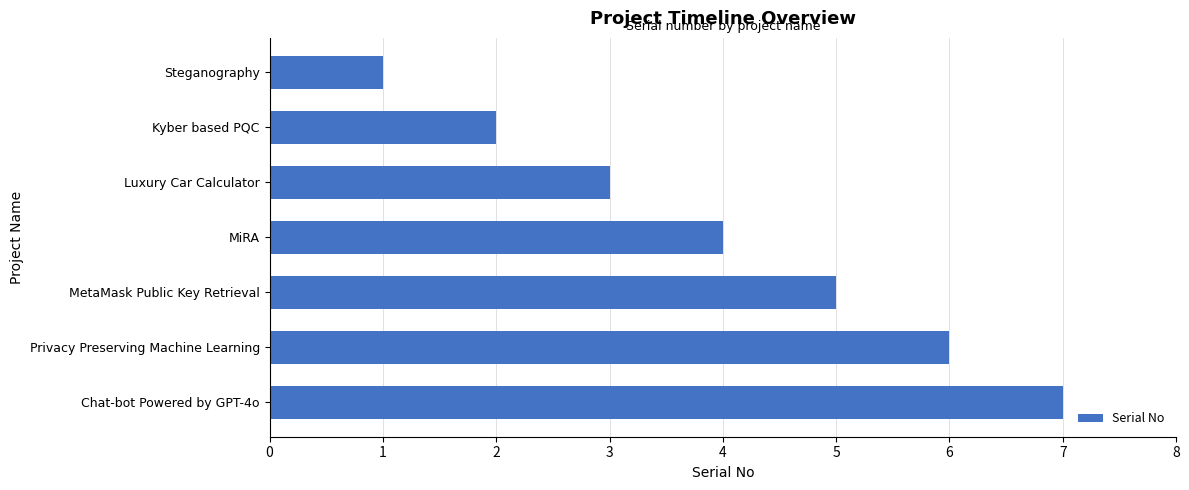

Count the values in the range 2 to 6.

5